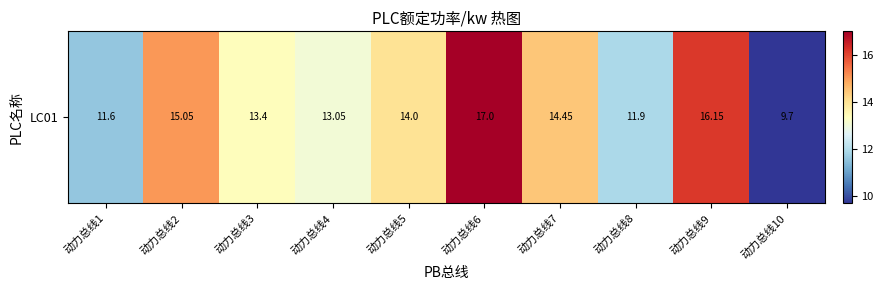

Rank the categories by value from highest to lowest.

动力总线6, 动力总线9, 动力总线2, 动力总线7, 动力总线5, 动力总线3, 动力总线4, 动力总线8, 动力总线1, 动力总线10